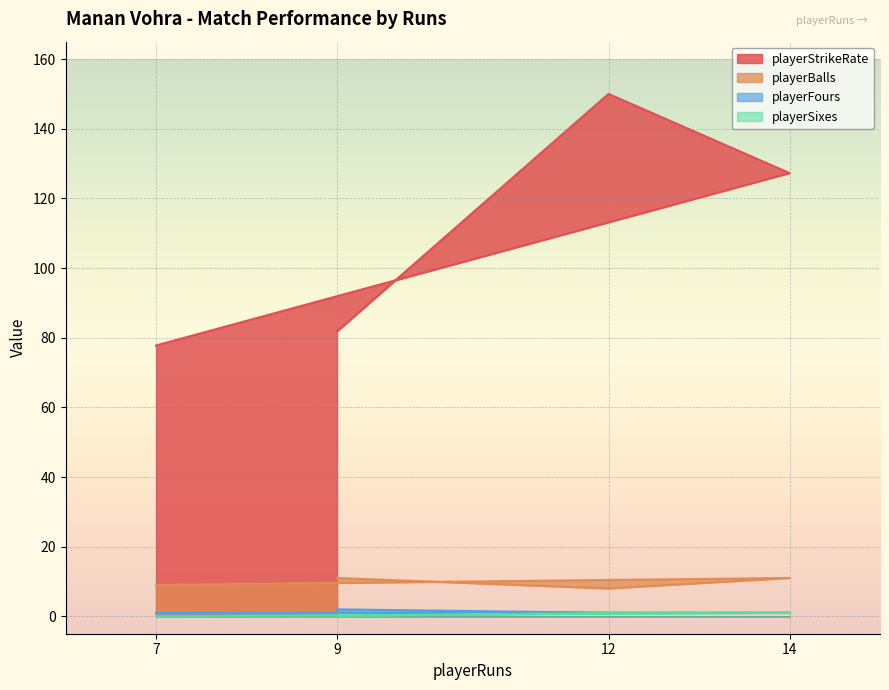

True or false: playerBalls and playerStrikeRate intersect in this chart.

False